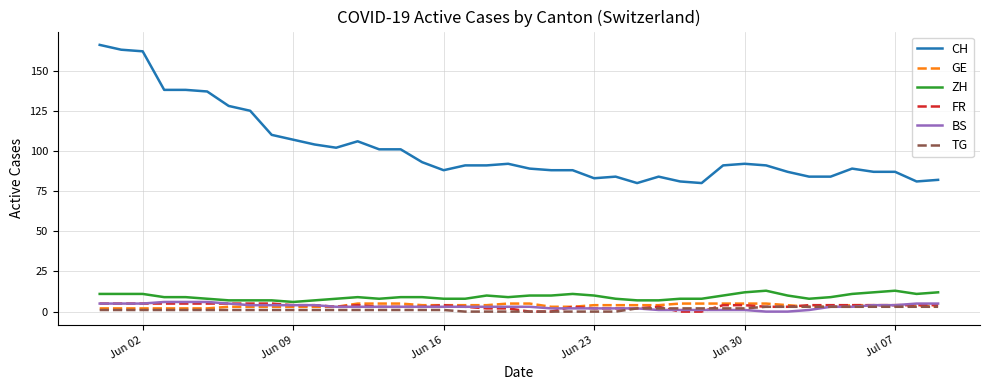

Which series has the widest spread of values?

CH